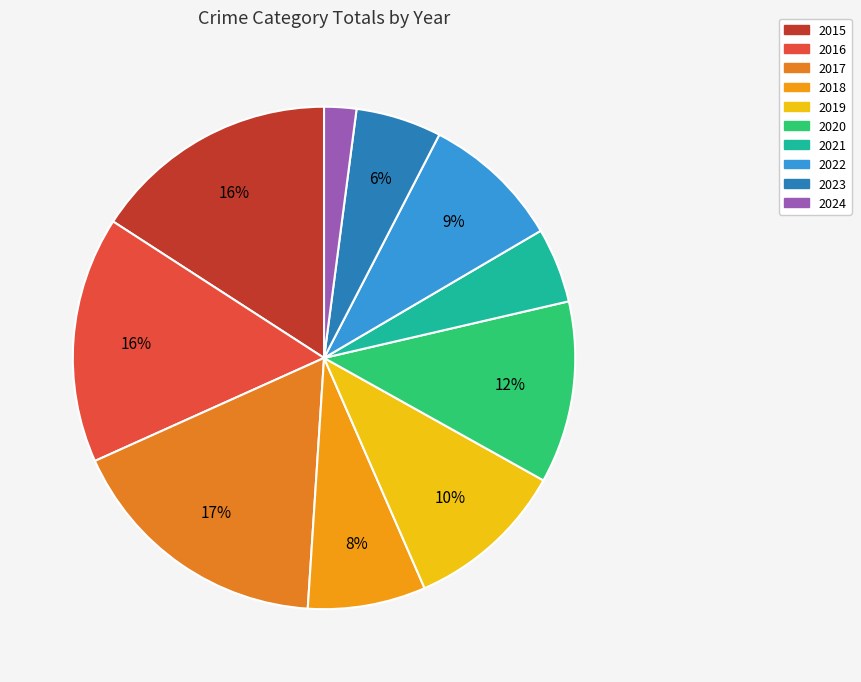

Is the sum of 2019 and 2020 greater than half?

No